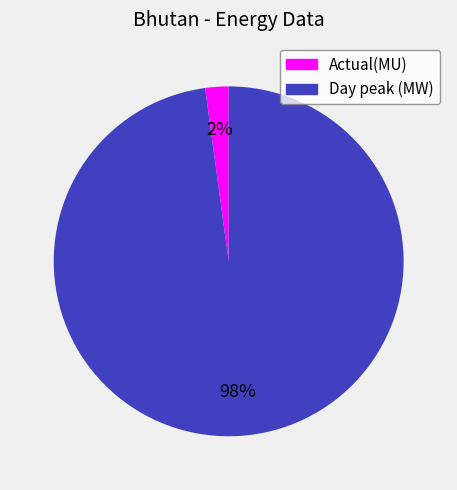

Which slice is the smallest?

Actual(MU)